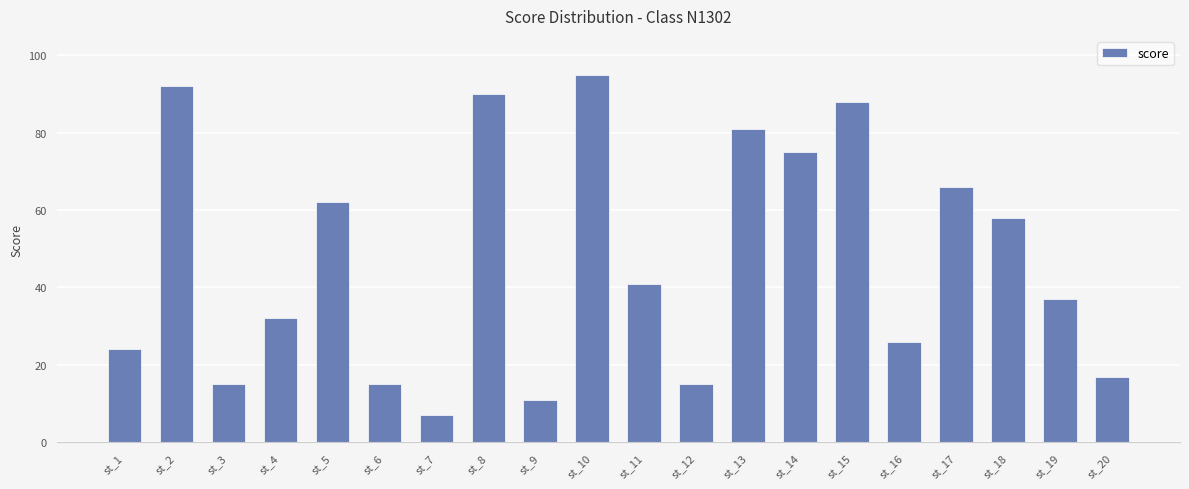

What is the sum of all values?

947